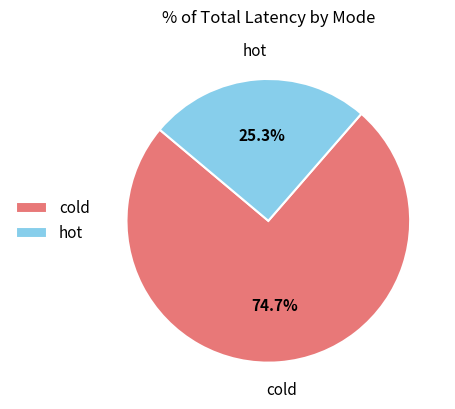

To the nearest percent, what percentage of the pie is hot?

25%